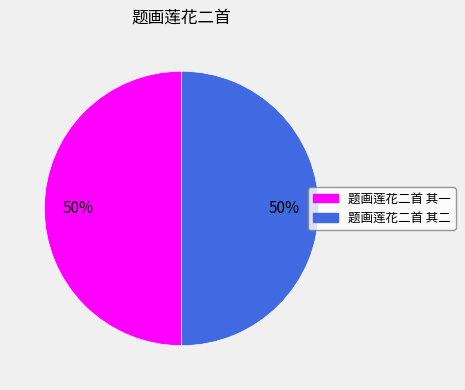

To the nearest percent, what is the average slice percentage?

50%